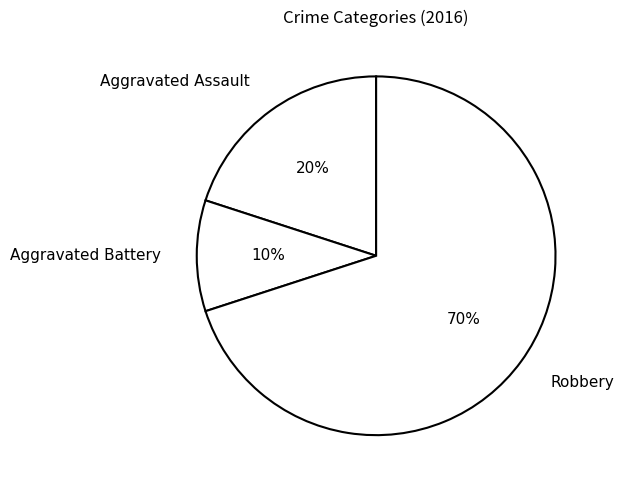

Which slice is the largest?

Robbery